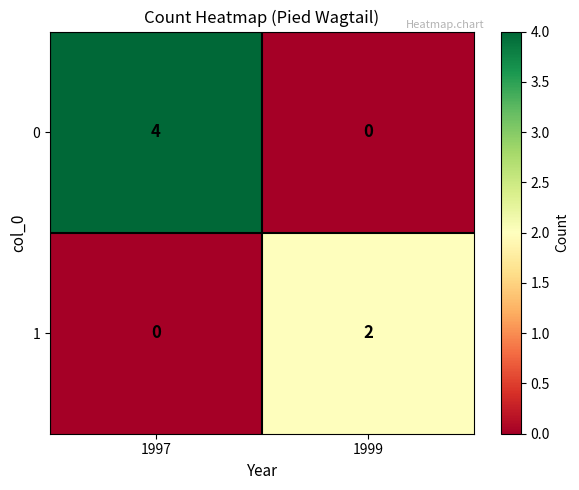

List the series in order of their peak value, lowest first.

1, 0